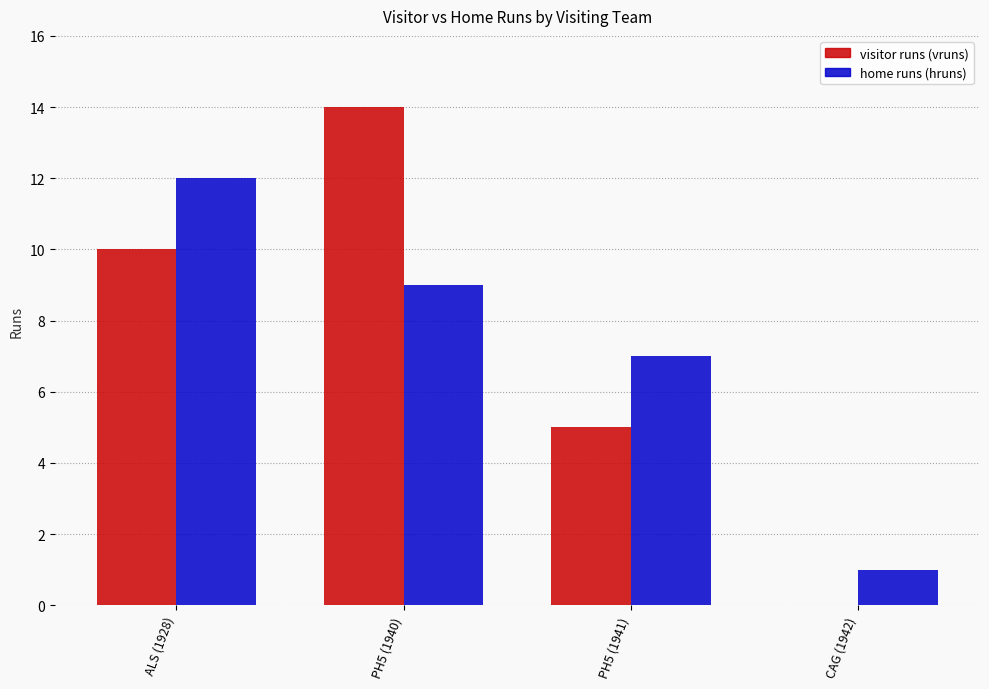

What is the maximum value shown in the chart?

14